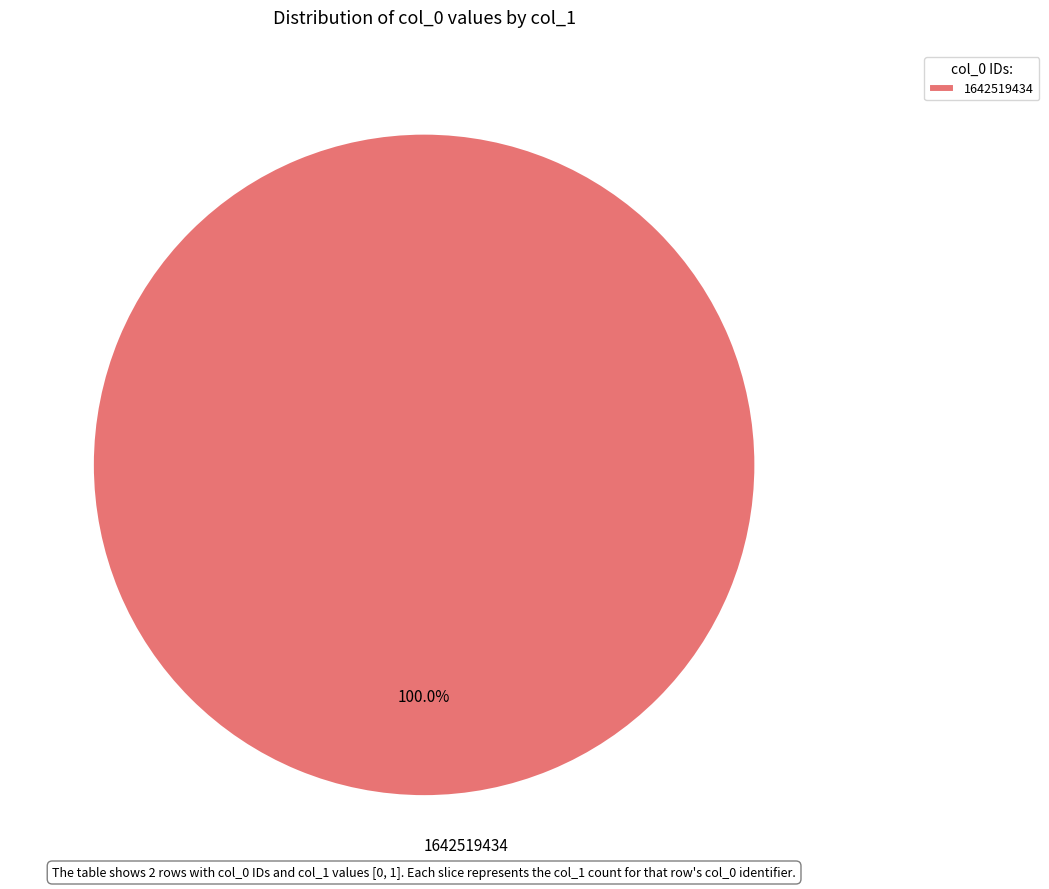

What is the majority slice?

1642519434